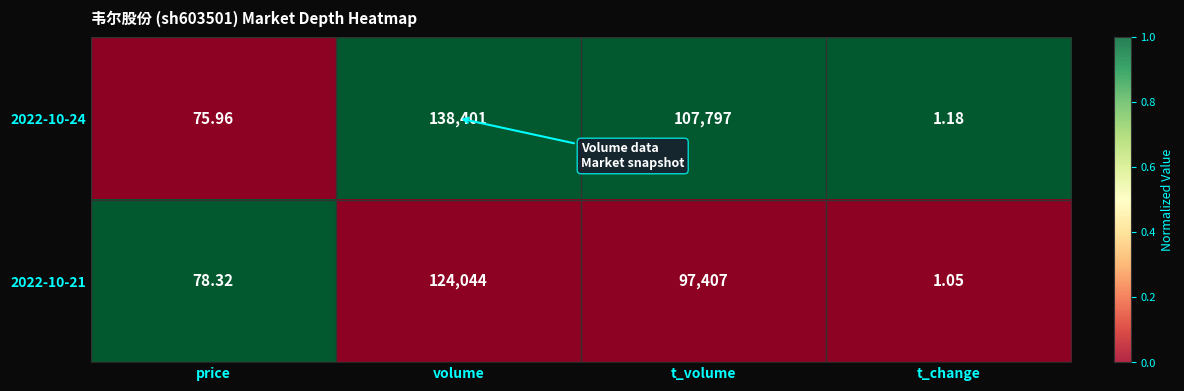

Rank the series by their average value, from lowest to highest.

2022-10-21, 2022-10-24